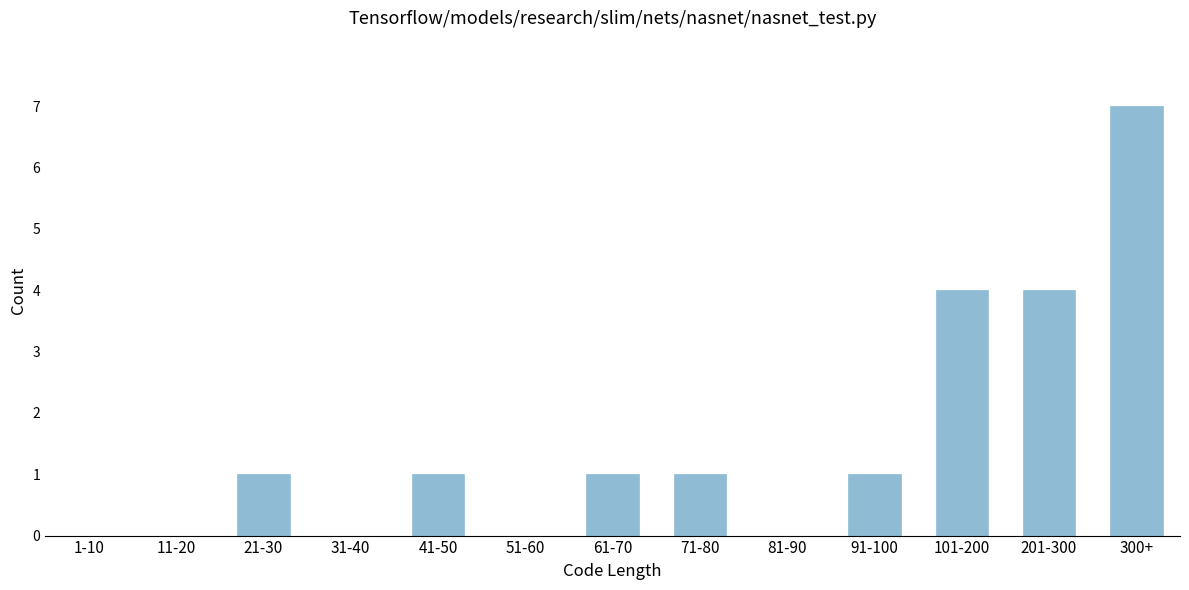

Reading left to right, extract all data points from this chart.

1-10=0	11-20=0	21-30=1	31-40=0	41-50=1	51-60=0	61-70=1	71-80=1	81-90=0	91-100=1	101-200=4	201-300=4	300+=7